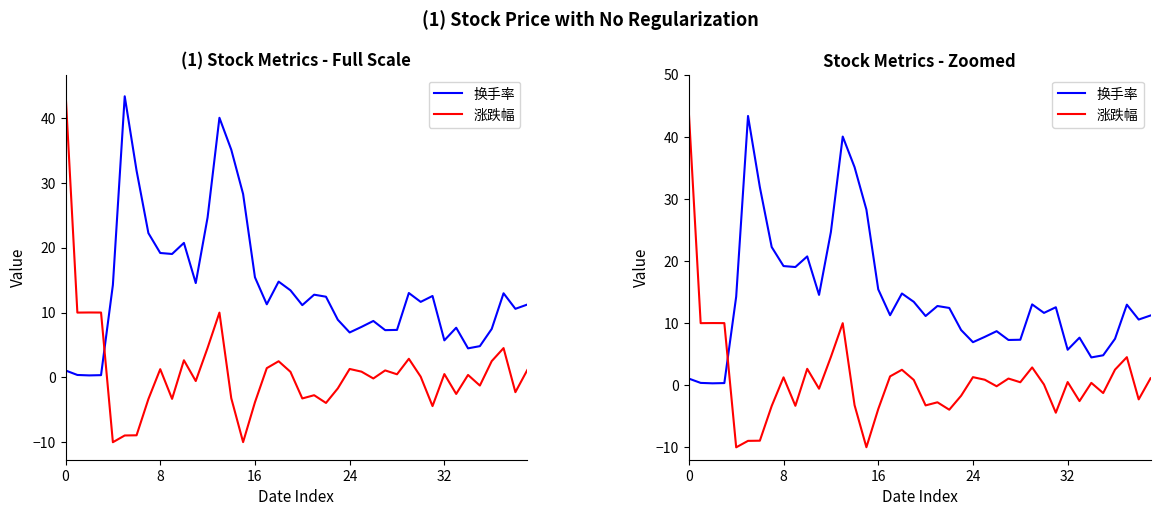

The value of 换手率 at 32 is 8.7. True or false?

False